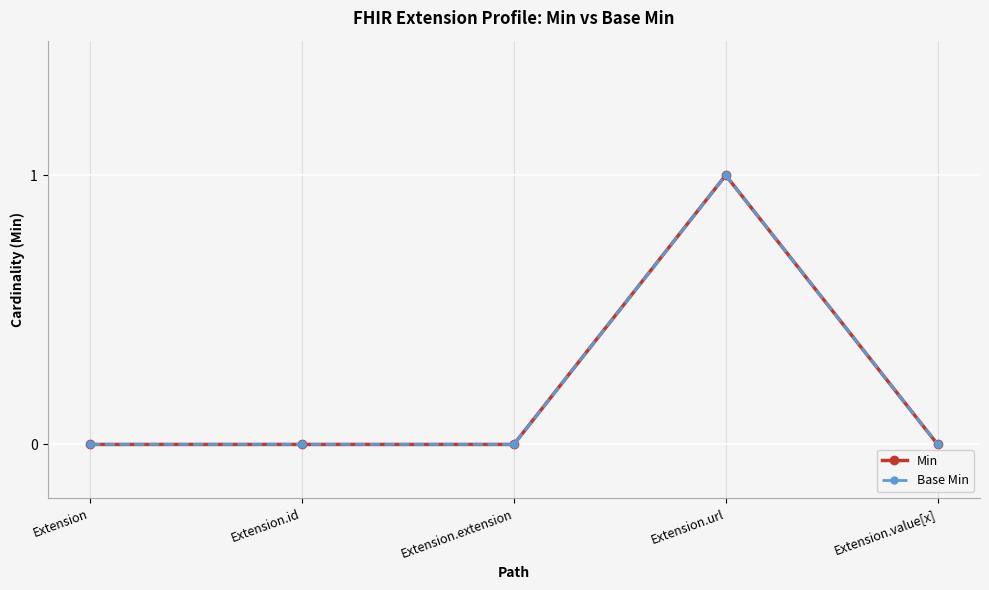

Rank the series by their maximum value, from highest to lowest.

Min, Base Min